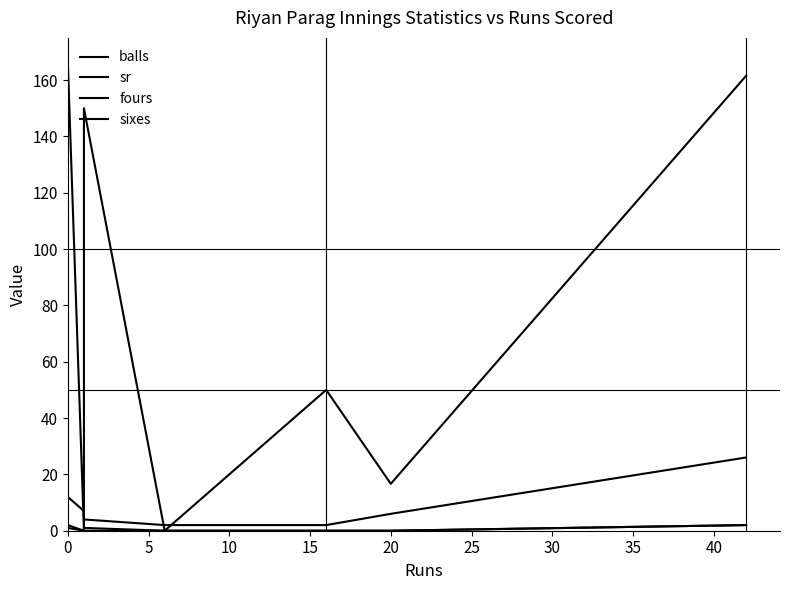

Reading left to right, list all the values displayed in this chart.

balls: 18.0	12.0	7.0	4.0	2.0	2.0	6.0	26.0
sr: 88.9	166.7	0.0	150.0	0.0	50.0	16.7	161.5
fours: 1.0	2.0	0.0	1.0	0.0	0.0	0.0	2.0
sixes: 0.0	1.0	0.0	0.0	0.0	0.0	0.0	2.0